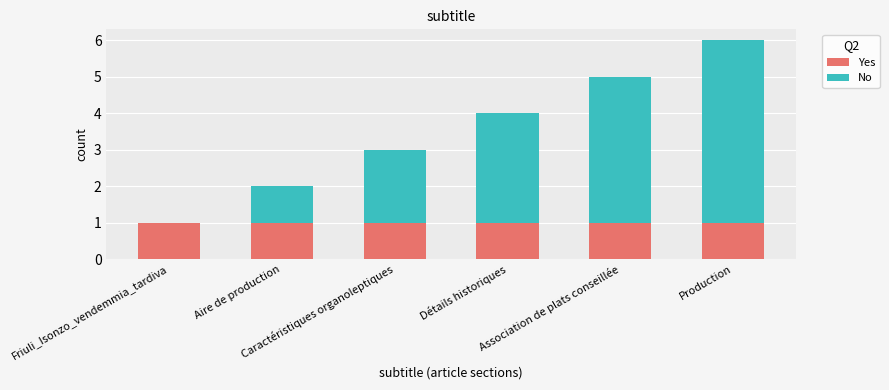

What is the sum of all Yes values?

6